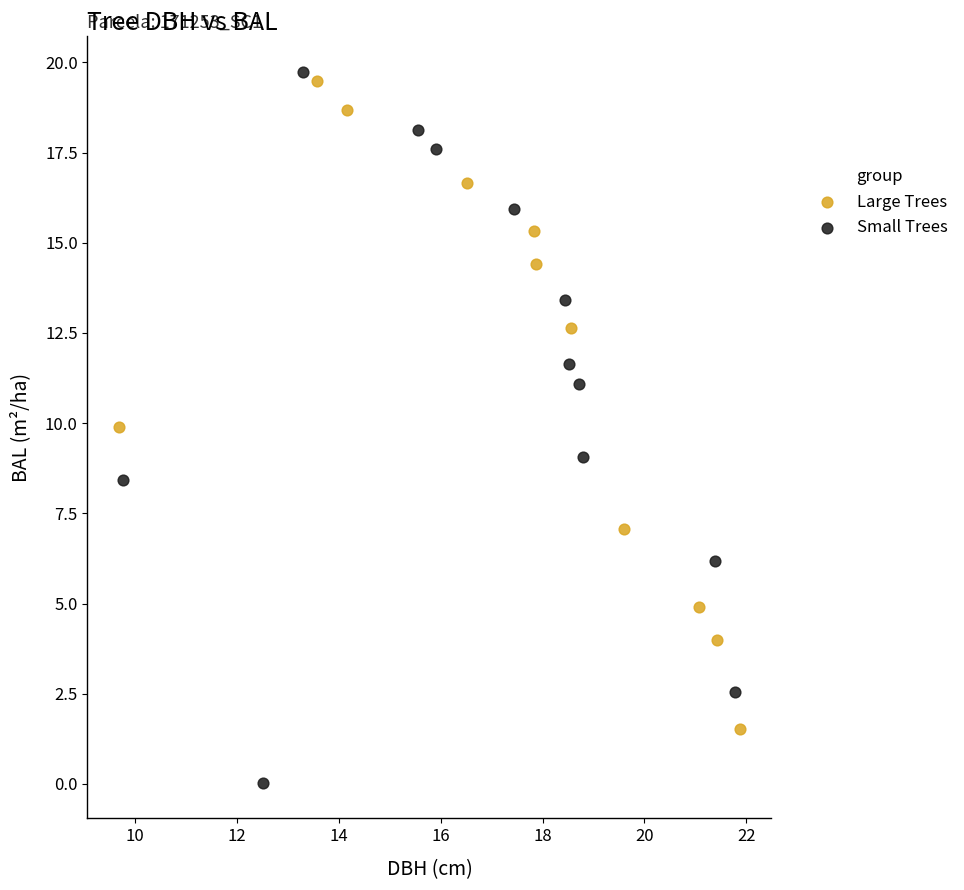

Which series has the widest spread of Y values?

Small Trees